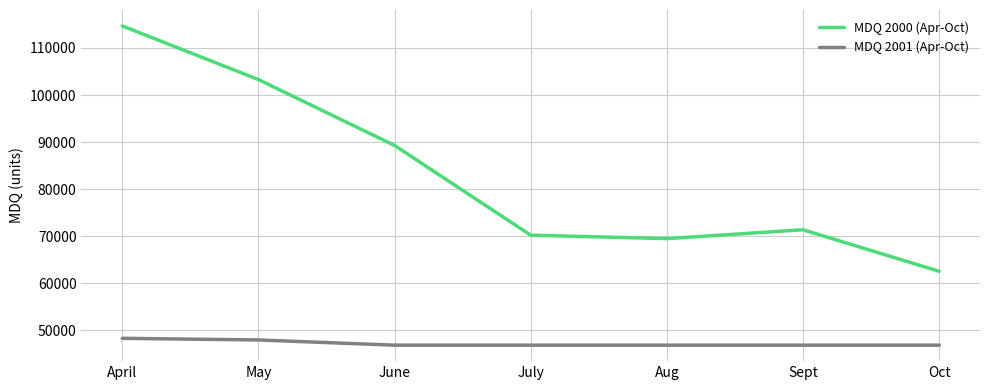

True or false: MDQ 2001 (Apr-Oct) has a value of 83742 at June.

False